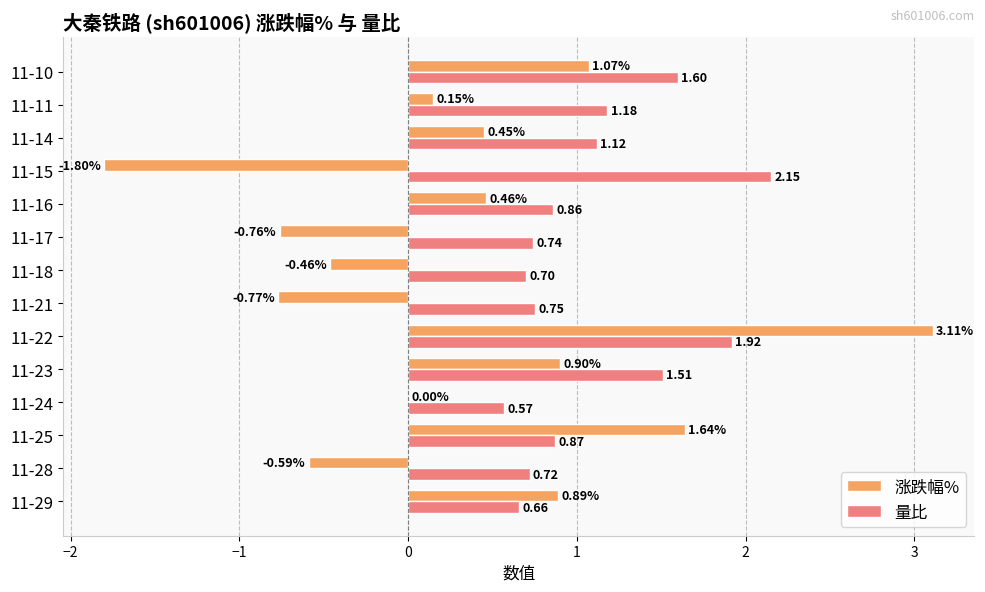

Which series changed the most between 11-29 and 11-17?

涨跌幅%